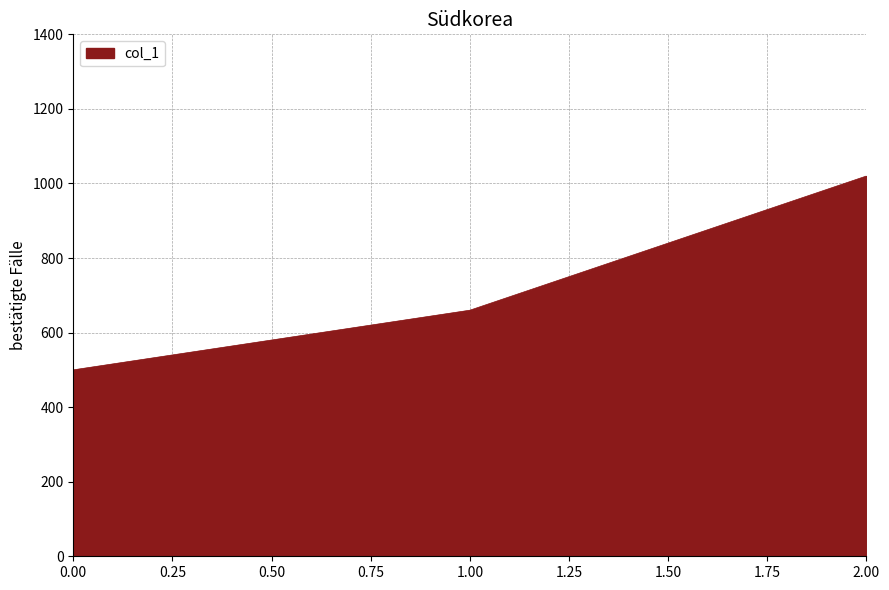

Reading left to right, list all the values displayed in this chart.

500	660	1020